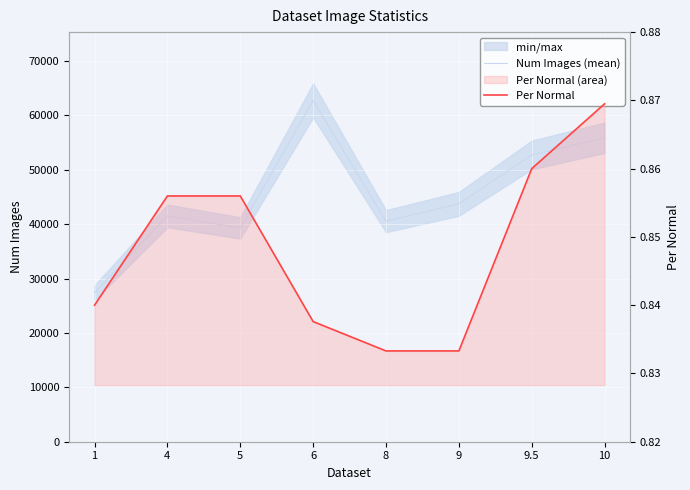

Where is the first local minimum for Num Images (mean)?

5